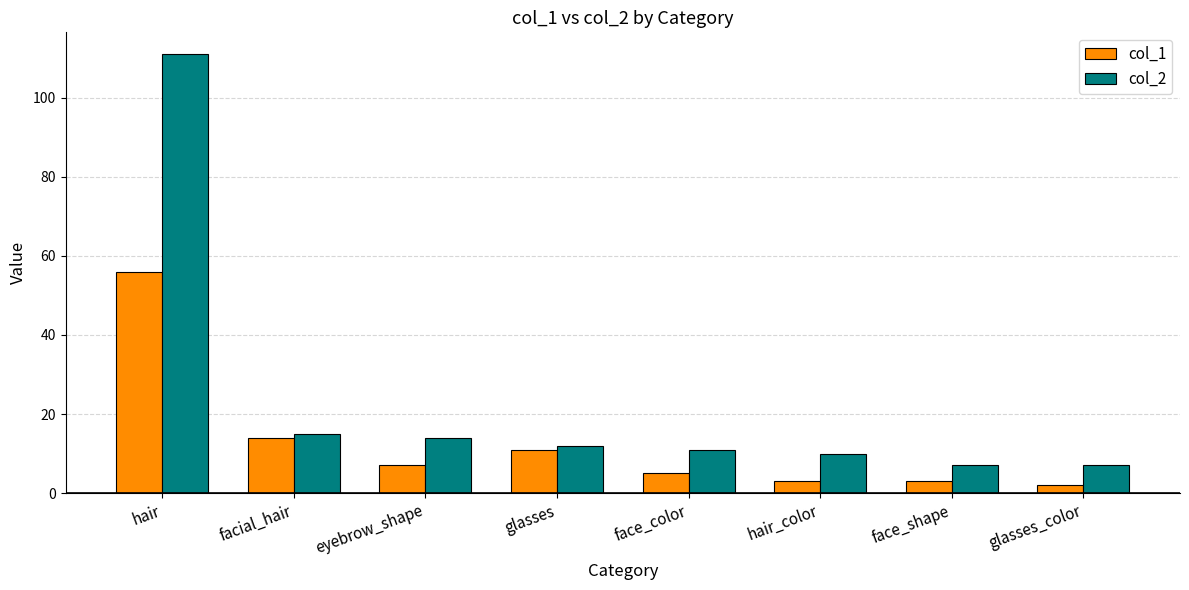

What is the maximum value for col_2?

111